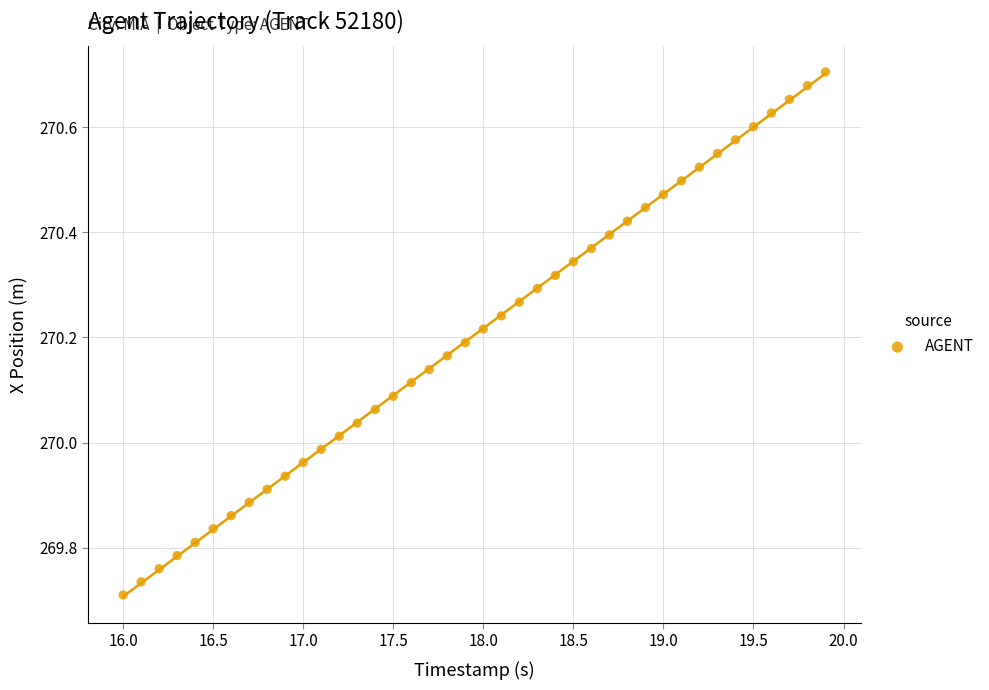

What is the range of Y values (max minus min)?

1.0